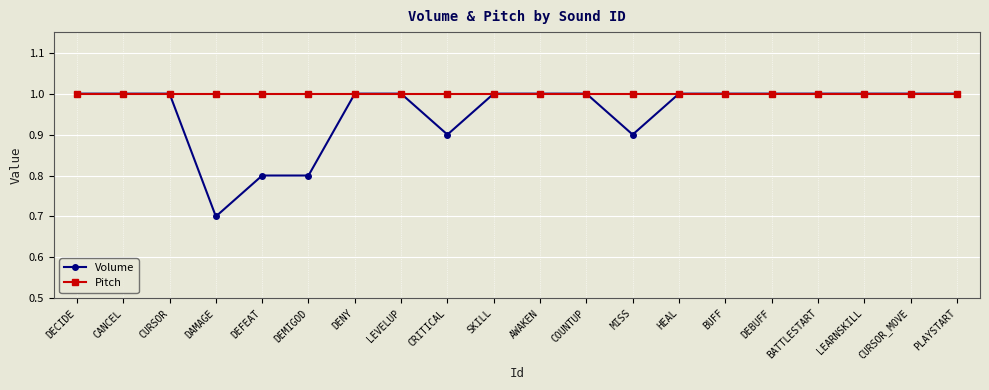

True or false: Pitch has a value of 1.0 at CRITICAL.

True